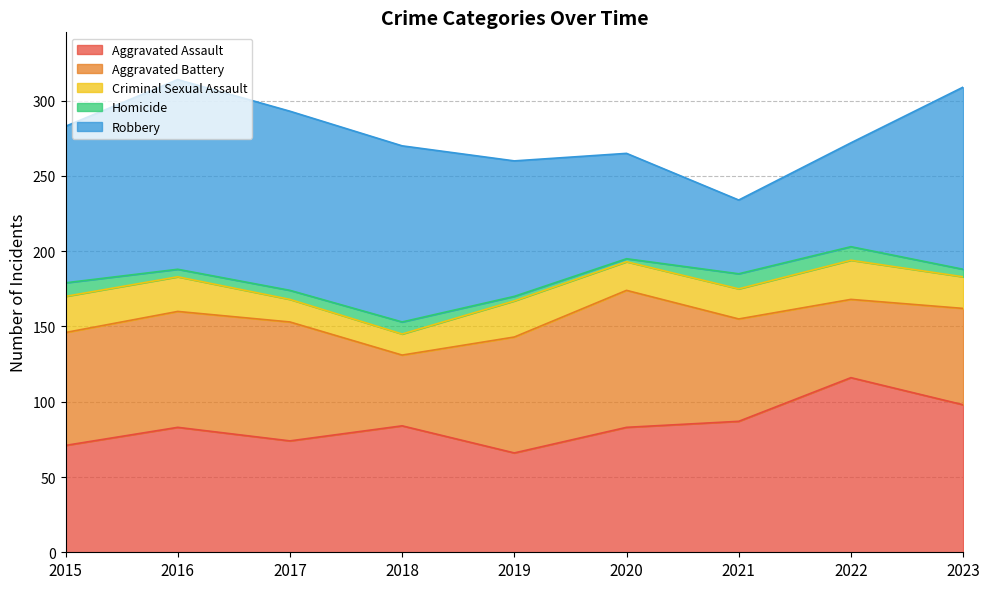

Reading right to left, what are all the values shown in this chart?

Aggravated Assault: 98	116	87	83	66	84	74	83	71
Aggravated Battery: 64	52	68	91	77	47	79	77	75
Criminal Sexual Assault: 21	26	20	19	24	14	15	23	24
Homicide: 5	9	10	2	3	8	6	5	9
Robbery: 121	69	49	70	90	117	119	126	104